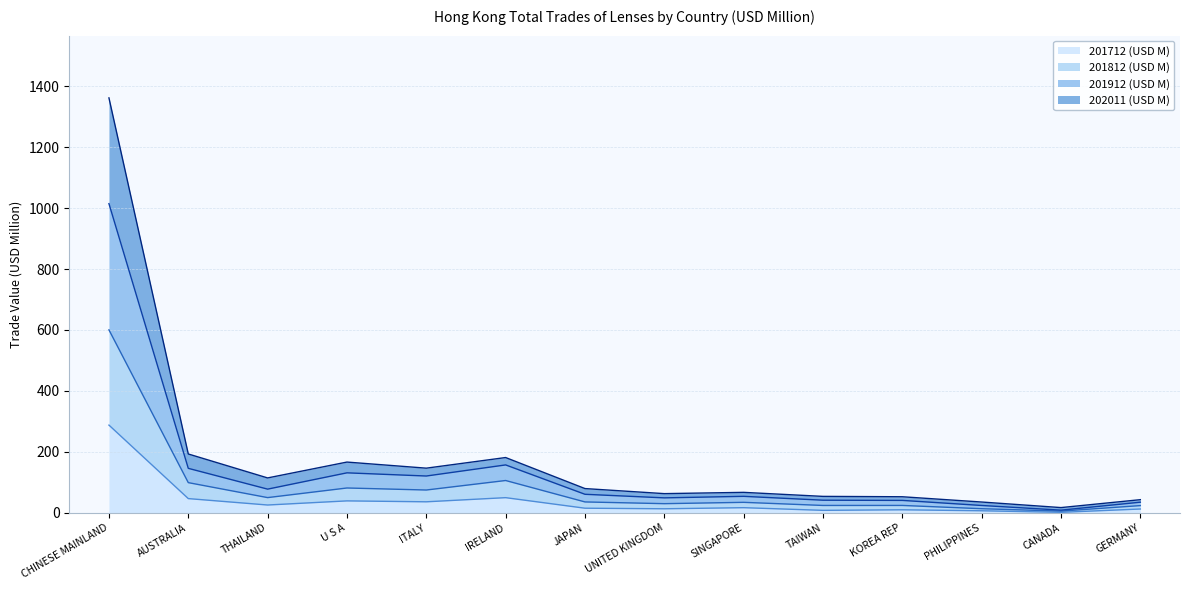

Reading left to right, what are all the values shown in this chart?

201712 (USD M): CHINESE MAINLAND=288.1	AUSTRALIA=47.0	THAILAND=26.0	U S A=39.5	ITALY=36.5	IRELAND=50.1	JAPAN=15.5	UNITED KINGDOM=13.6	SINGAPORE=17.2	TAIWAN=8.5	KOREA REP=10.3	PHILIPPINES=7.1	CANADA=2.0	GERMANY=12.9
201812 (USD M): CHINESE MAINLAND=600.4	AUSTRALIA=99.4	THAILAND=50.3	U S A=81.8	ITALY=75.2	IRELAND=106.3	JAPAN=36.1	UNITED KINGDOM=30.4	SINGAPORE=34.7	TAIWAN=24.5	KOREA REP=24.6	PHILIPPINES=13.8	CANADA=6.0	GERMANY=24.1
201912 (USD M): CHINESE MAINLAND=1361.3	AUSTRALIA=193.4	THAILAND=114.8	U S A=166.8	ITALY=146.8	IRELAND=181.7	JAPAN=79.9	UNITED KINGDOM=63.3	SINGAPORE=67.5	TAIWAN=54.3	KOREA REP=53.0	PHILIPPINES=35.8	CANADA=17.5	GERMANY=43.5
202011 (USD M): CHINESE MAINLAND=1014.4	AUSTRALIA=146.3	THAILAND=78.0	U S A=131.5	ITALY=121.1	IRELAND=157.5	JAPAN=61.1	UNITED KINGDOM=49.4	SINGAPORE=54.4	TAIWAN=41.8	KOREA REP=41.1	PHILIPPINES=24.5	CANADA=9.1	GERMANY=35.2